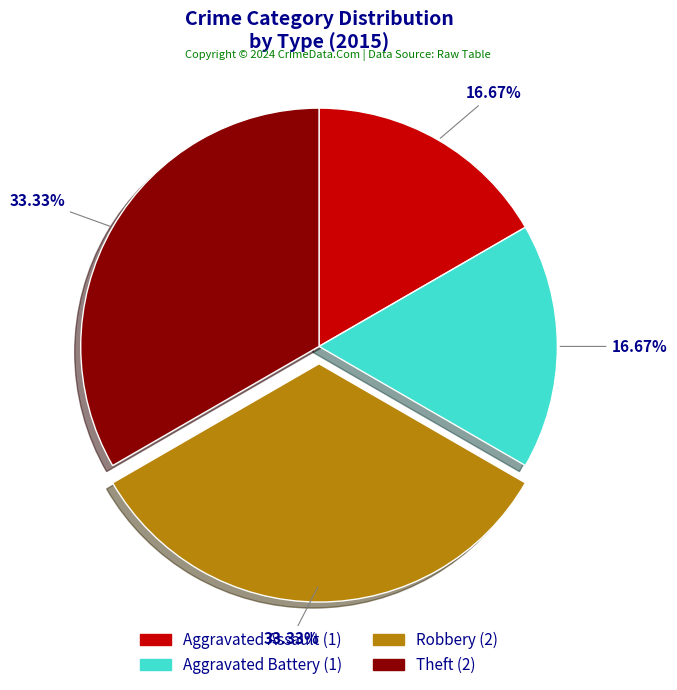

To the nearest percent, what percentage of the pie is Aggravated Battery?

17%